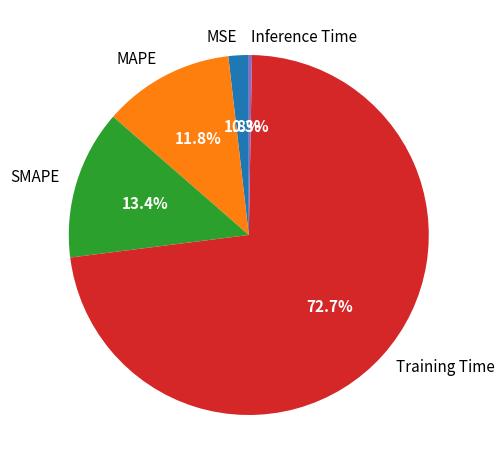

To the nearest percent, what portion does MSE represent?

2%